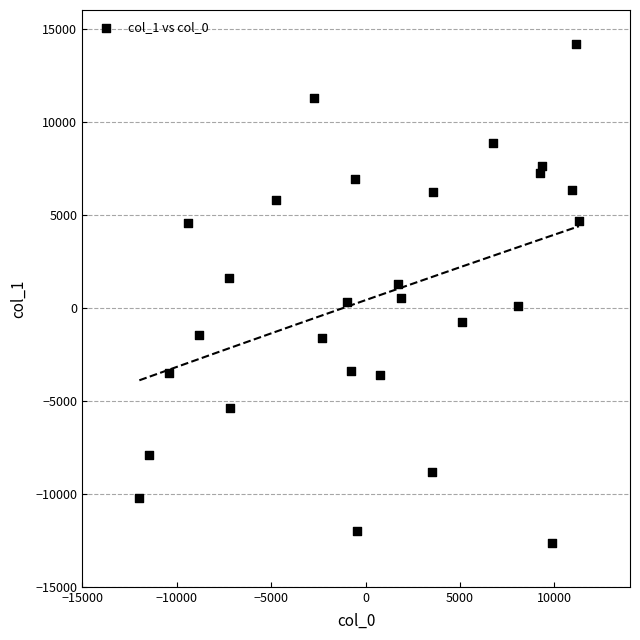

What is the range of Y values (max minus min)?

26813.8